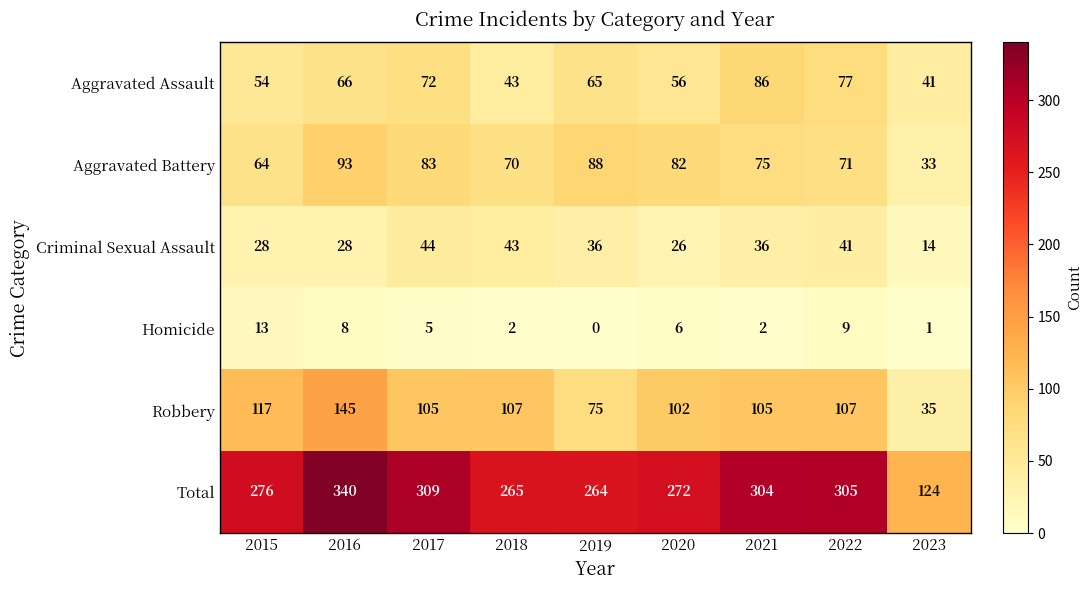

At which label does Robbery reach its minimum?

2023